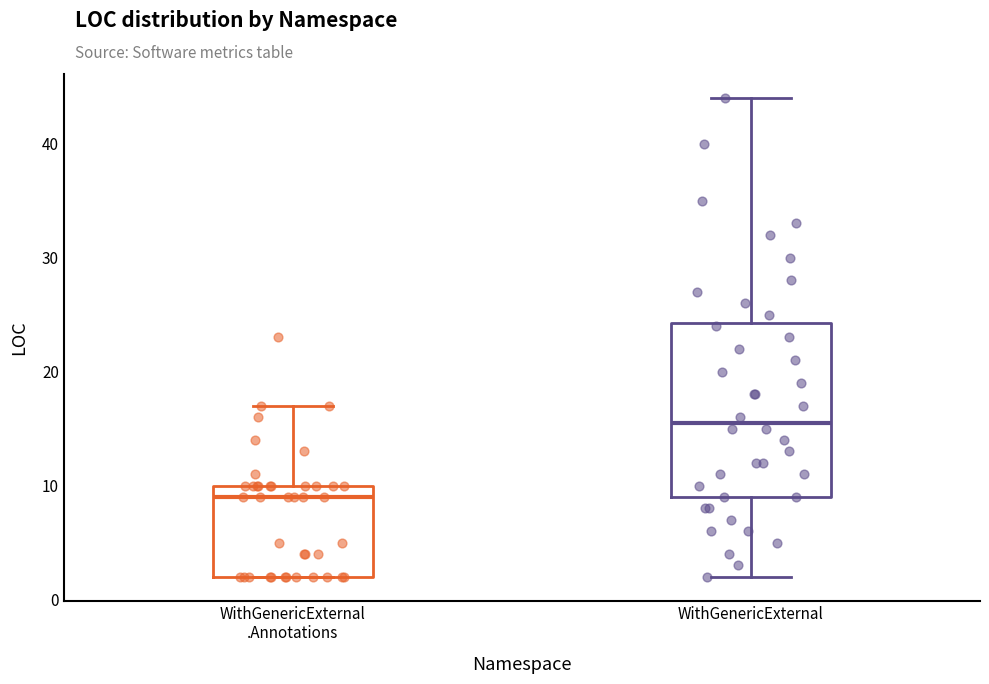

Where does the median line of the box for WithGenericExternal .Annotations sit on the y-axis? The values are not printed on the chart, so give them approximately, as read against the axis.

9